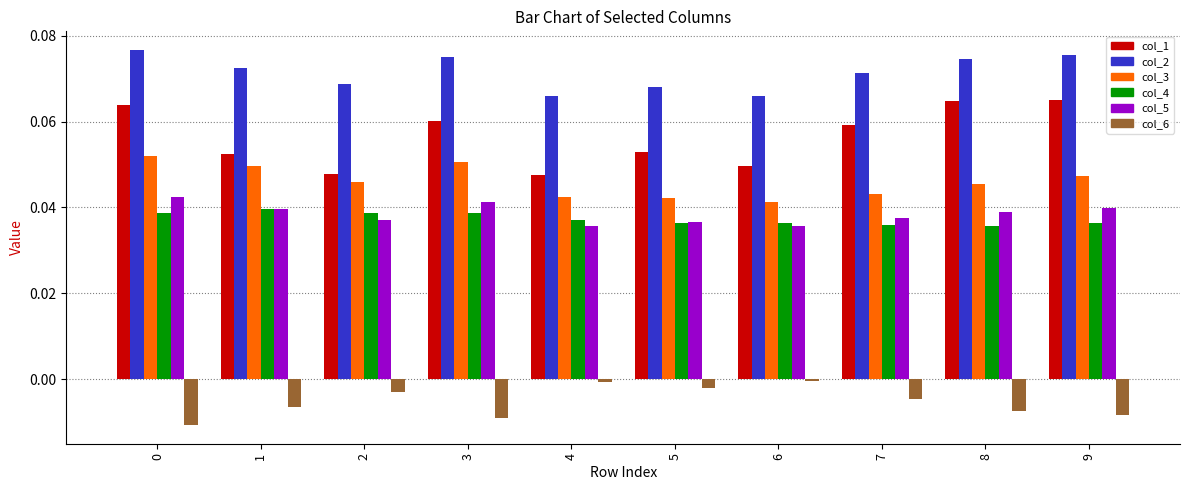

Rank the series by their maximum value, from highest to lowest.

col_2, col_1, col_3, col_5, col_4, col_6